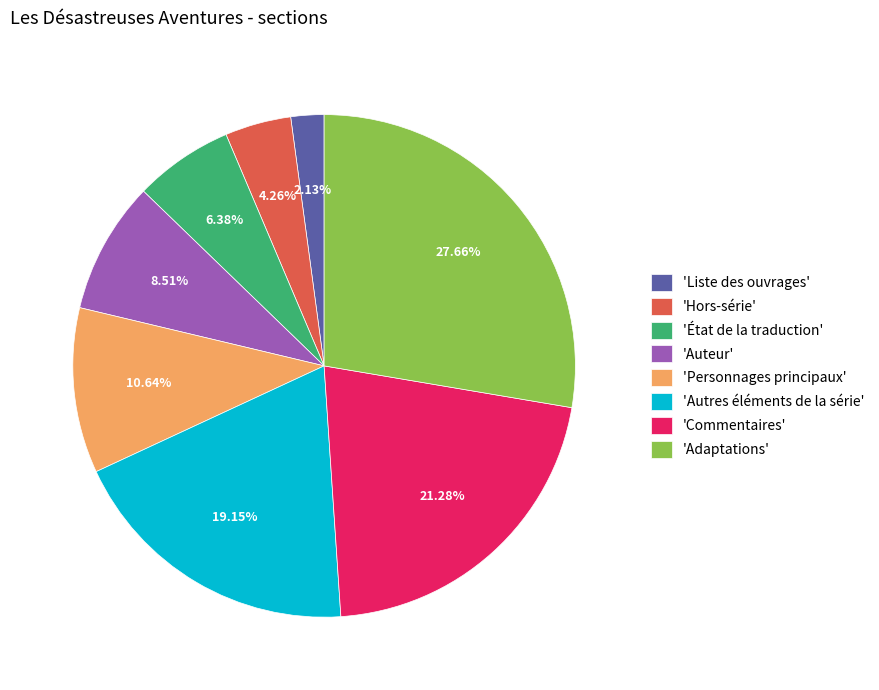

Which has a higher value, 'Hors-série' or 'Personnages principaux'?

'Personnages principaux'